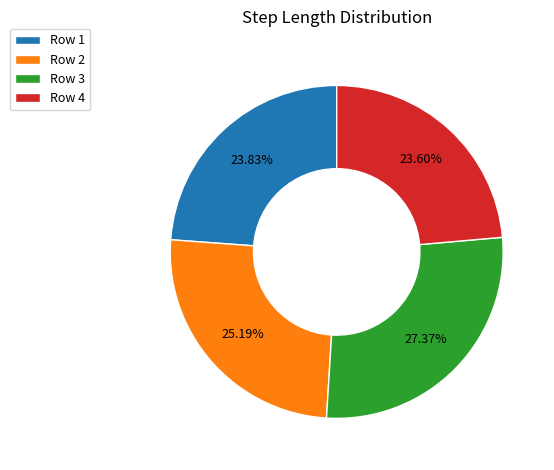

The Row 2 slice represents 25% of the pie. True or false?

True